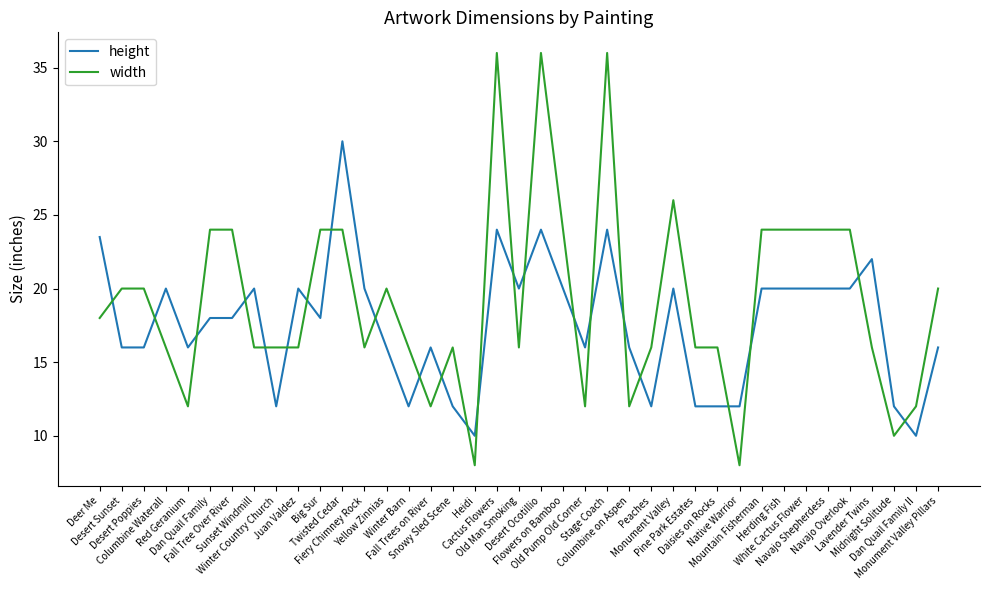

What is the maximum value shown in the chart?

36.0